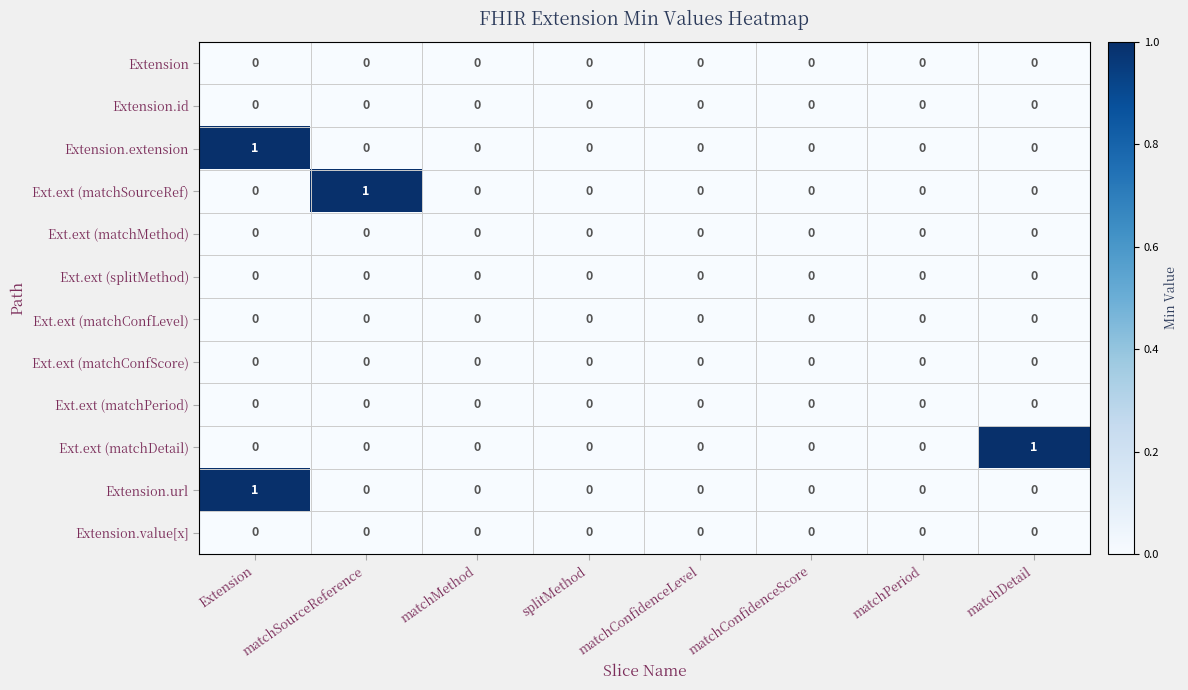

True or false: Ext.ext (matchSourceRef) has a value of 0 at matchConfidenceLevel.

True